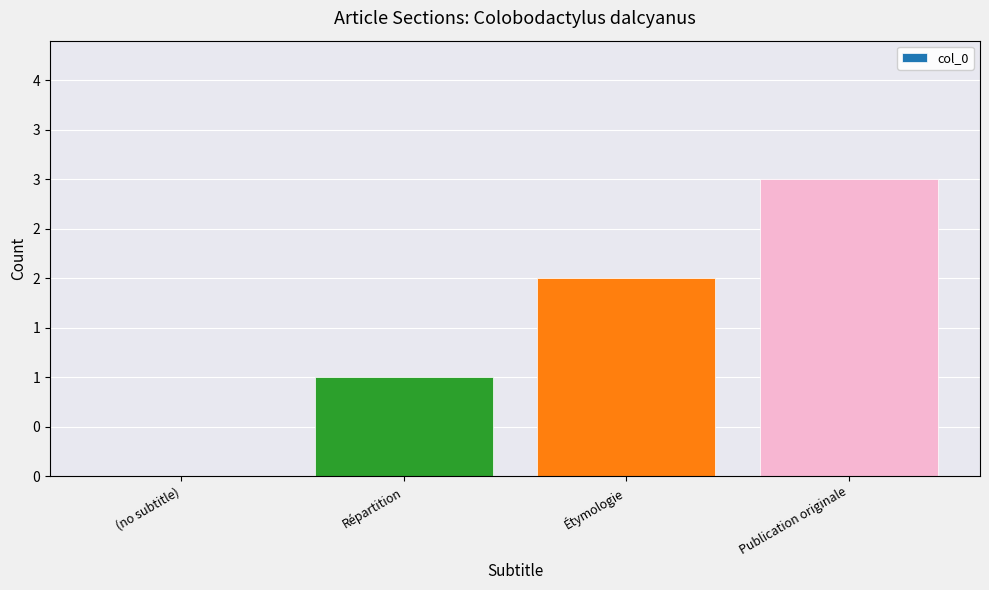

List the labels in order of value, smallest first.

(no subtitle), Répartition, Étymologie, Publication originale